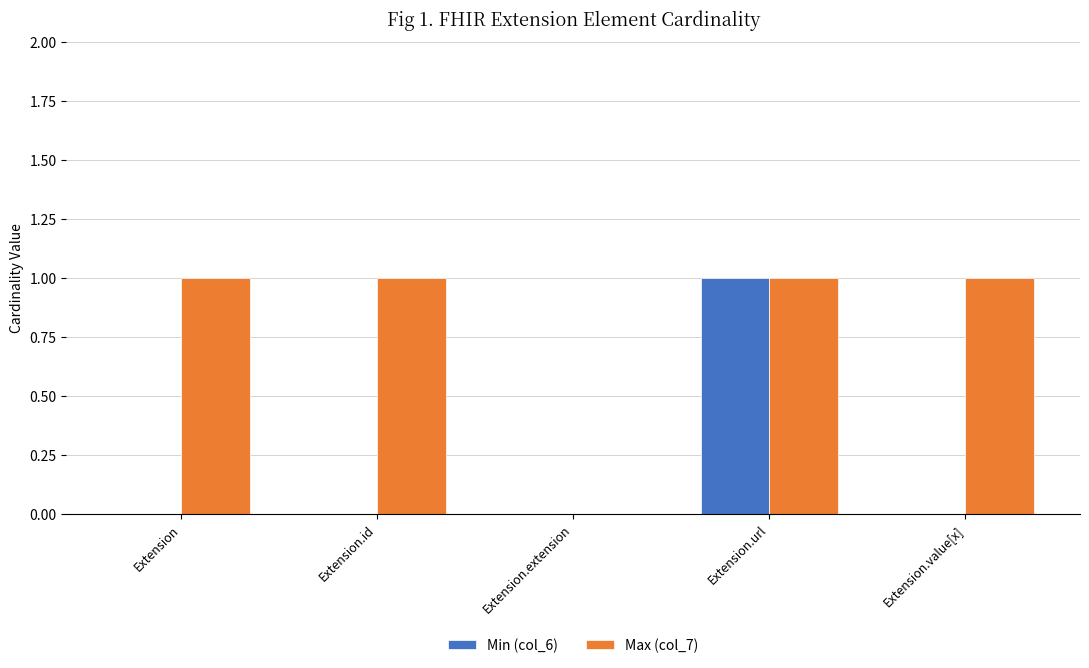

How many groups of bars are there?

5